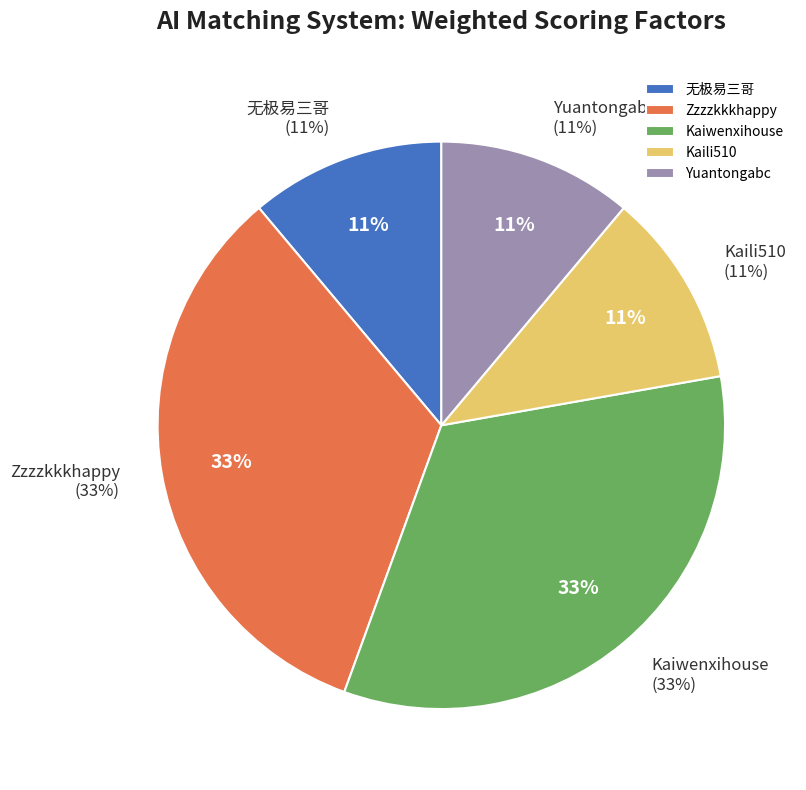

Which category has the smallest portion of the pie?

无极易三哥